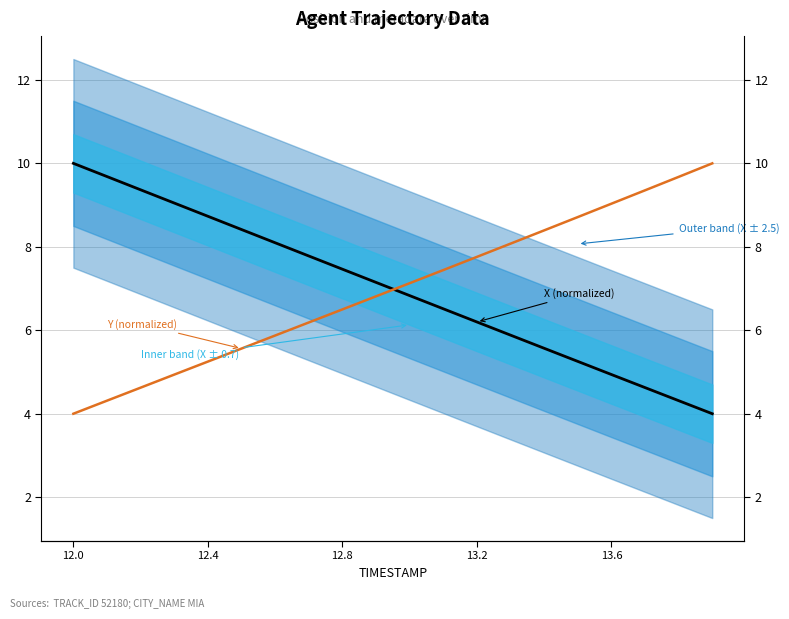

At how many categories does at least one series exceed 6?

20